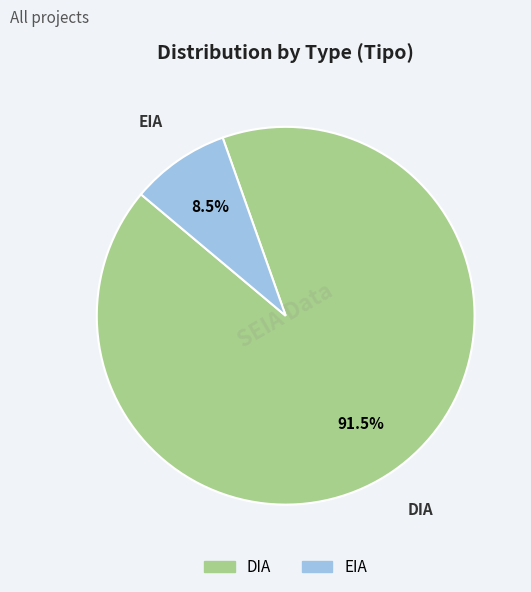

Rank the categories by value from highest to lowest.

DIA, EIA